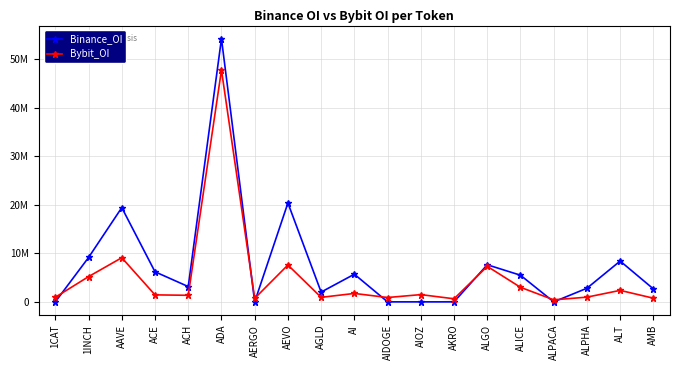

What is the difference between the maximum and minimum values in the Bybit_OI series?

47404551